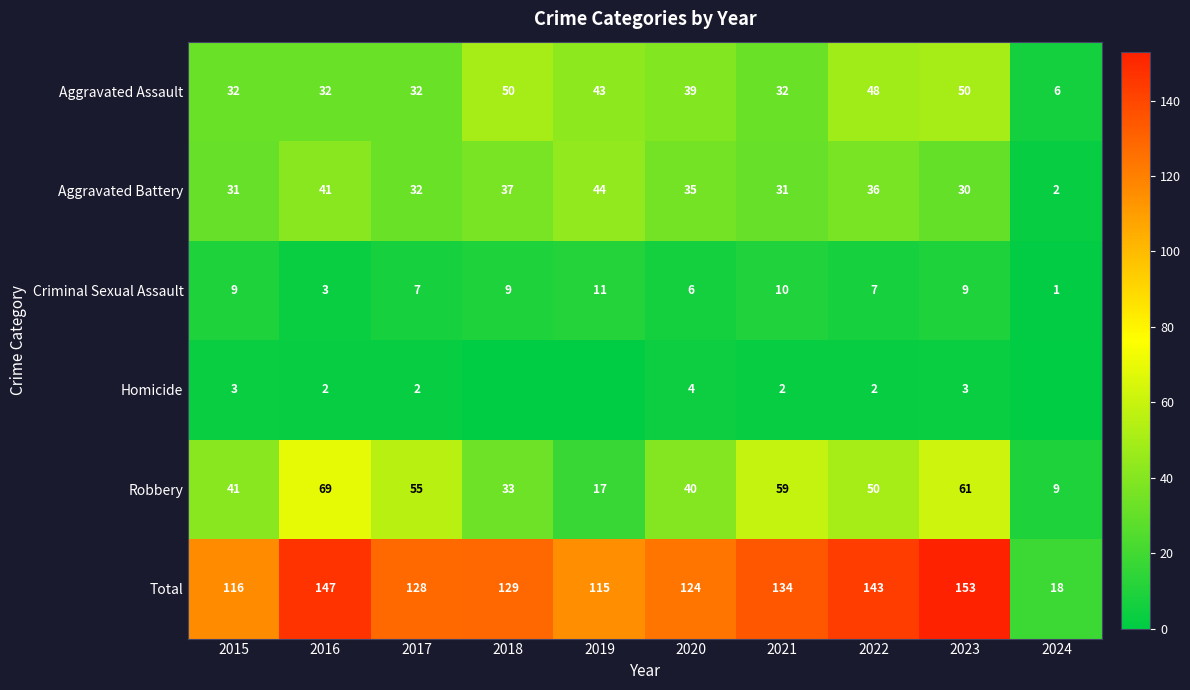

How many distinct data groups are displayed?

6